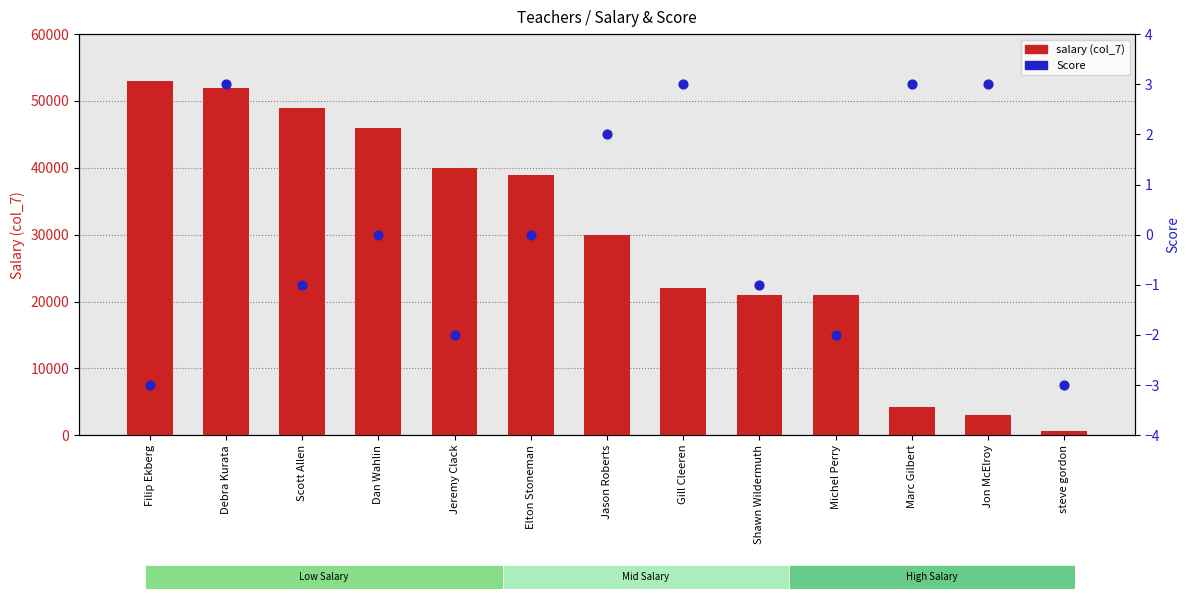

What are all the series names shown in the legend?

salary (col_7), Score